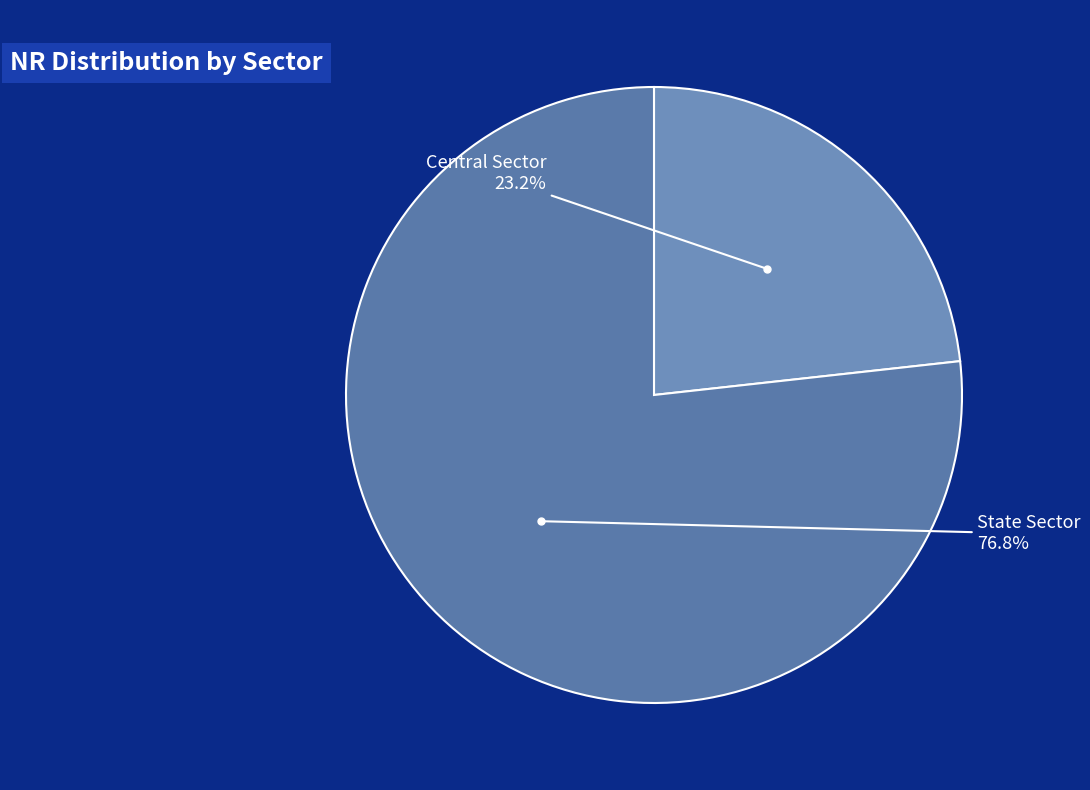

The Central Sector slice represents 29% of the pie. True or false?

False